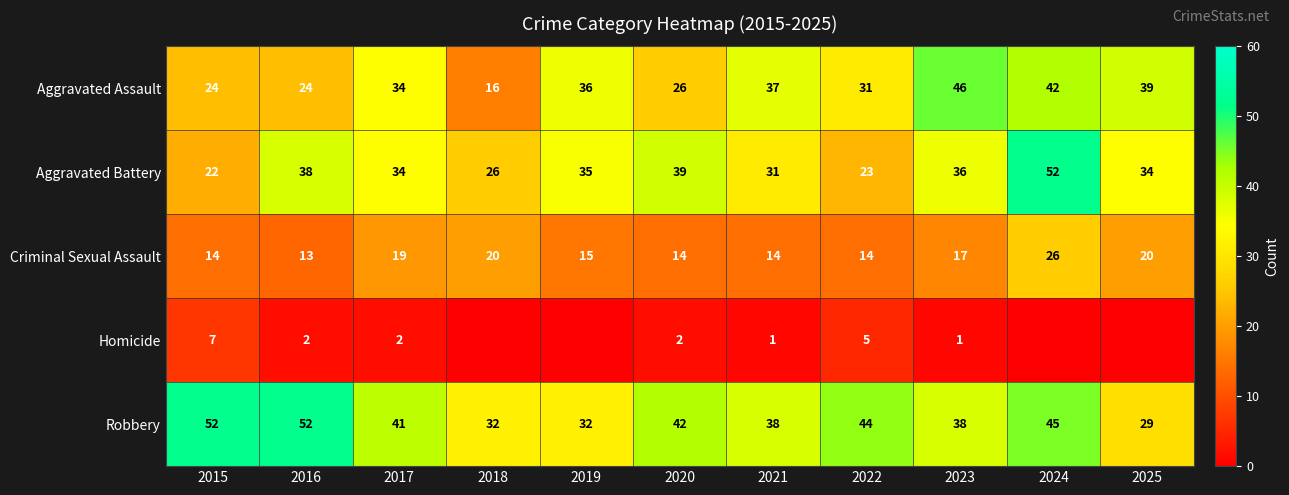

Rank the series at 2021 from highest to lowest value.

Robbery, Aggravated Assault, Aggravated Battery, Criminal Sexual Assault, Homicide